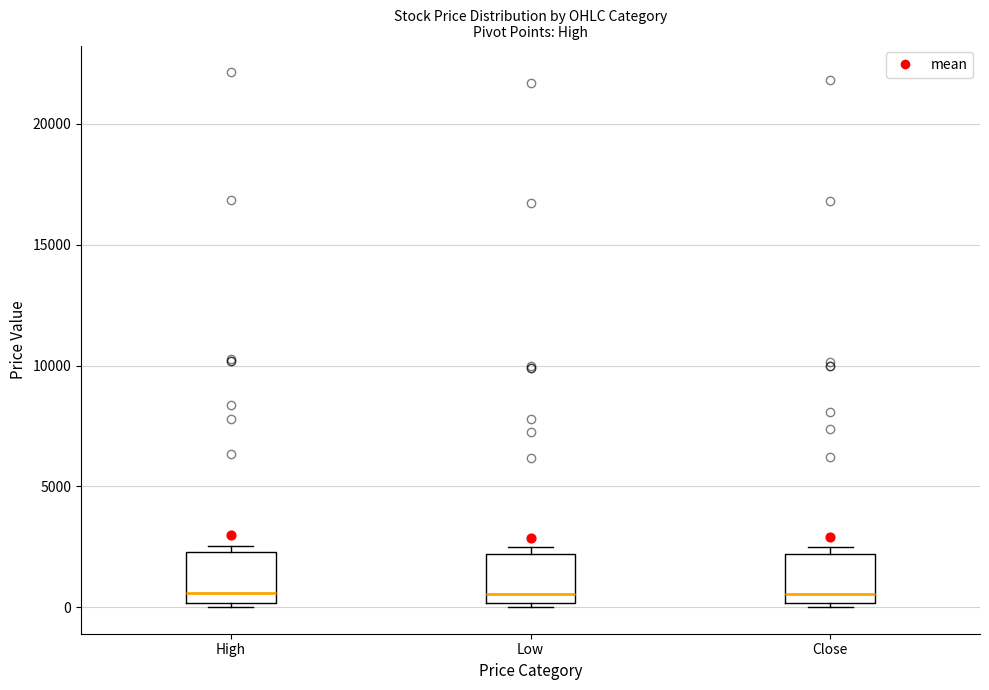

Where is the upper edge of the box for Low on the y-axis? The values are not printed on the chart, so give them approximately, as read against the axis.

2000